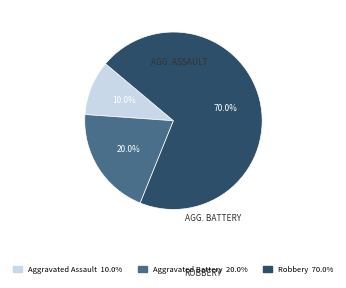

Rank the categories by value from lowest to highest.

Aggravated Assault, Aggravated Battery, Robbery